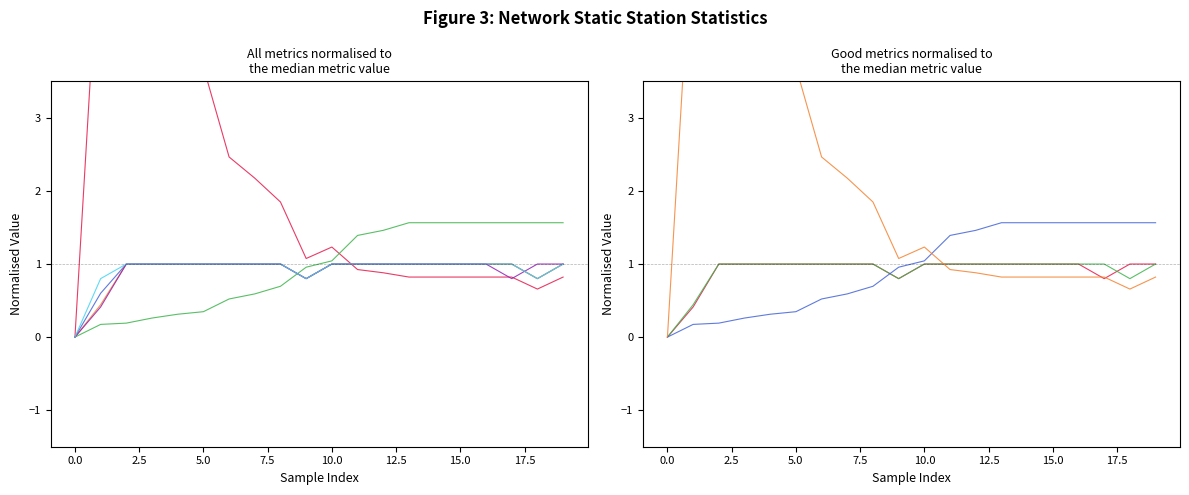

How many values in the goodThroughputStaticSta series are below 1?

4